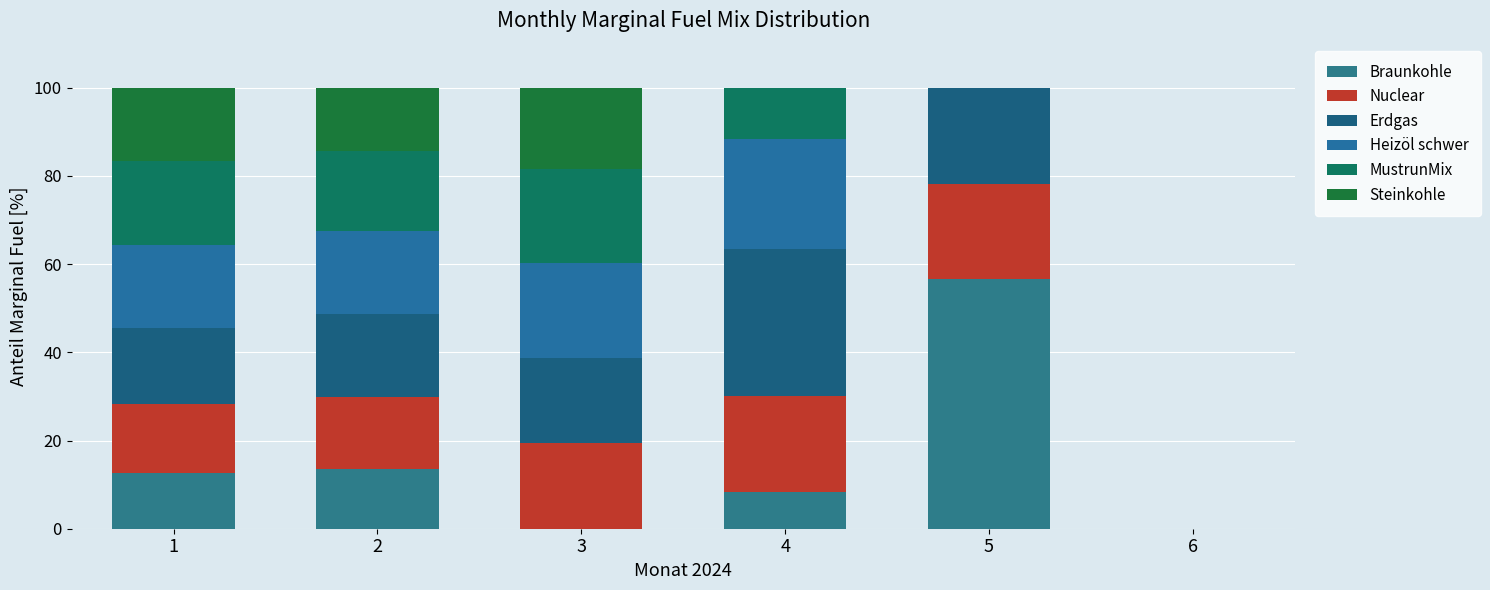

Rank the series at 5 from lowest to highest value.

Heizöl schwer, MustrunMix, Steinkohle, Nuclear, Erdgas, Braunkohle